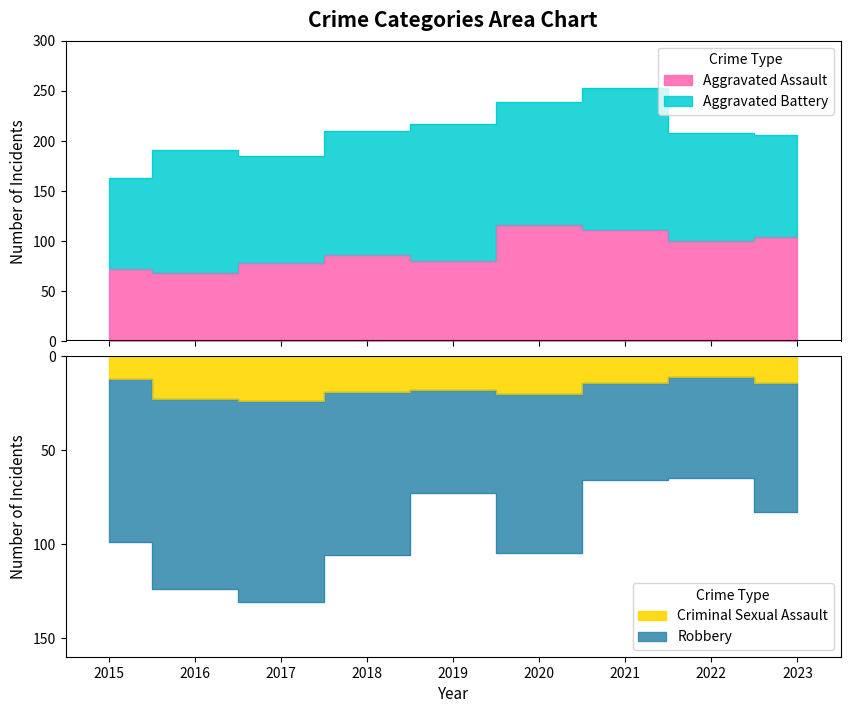

Which series has the widest spread of values?

Robbery